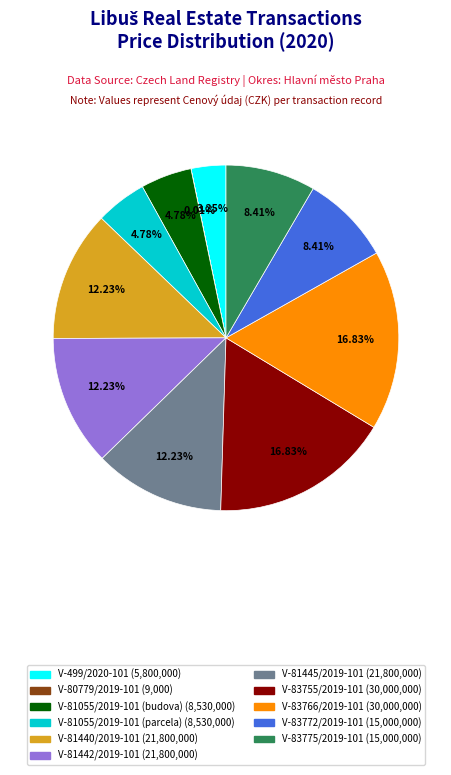

To the nearest percent, what is the combined percentage of V-83775/2019-101 and V-499/2020-101?

12%